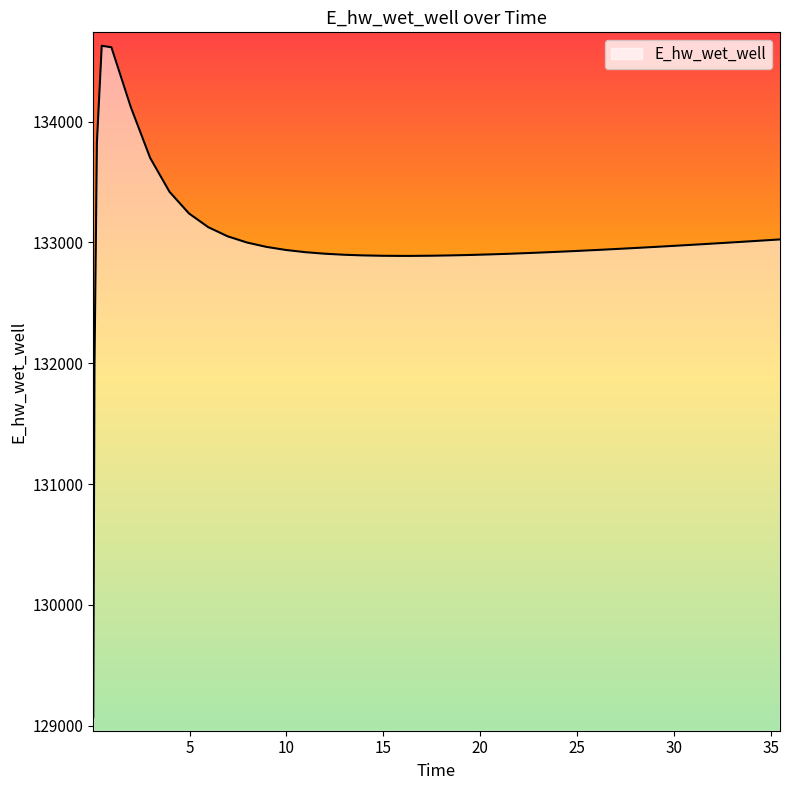

What is the difference between the maximum and minimum values?

5557.7